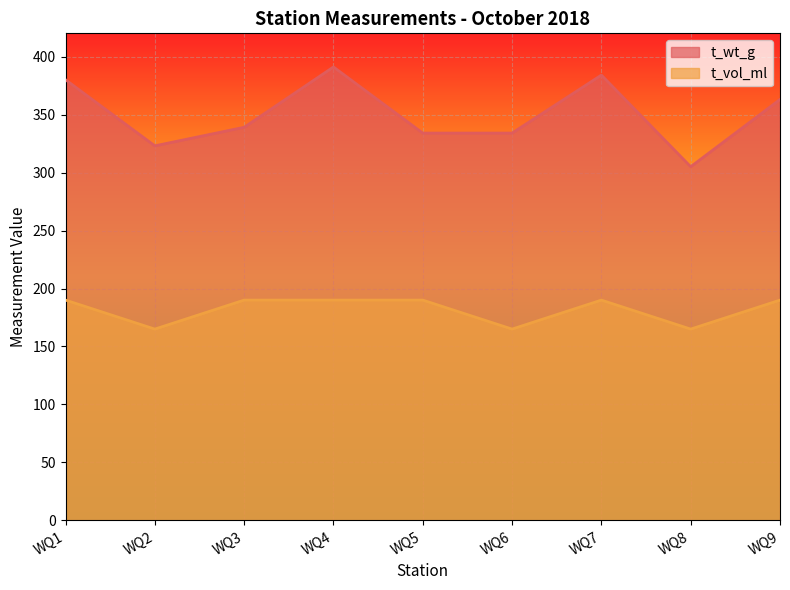

The t_vol_ml series shows 289 at WQ2. True or false?

False